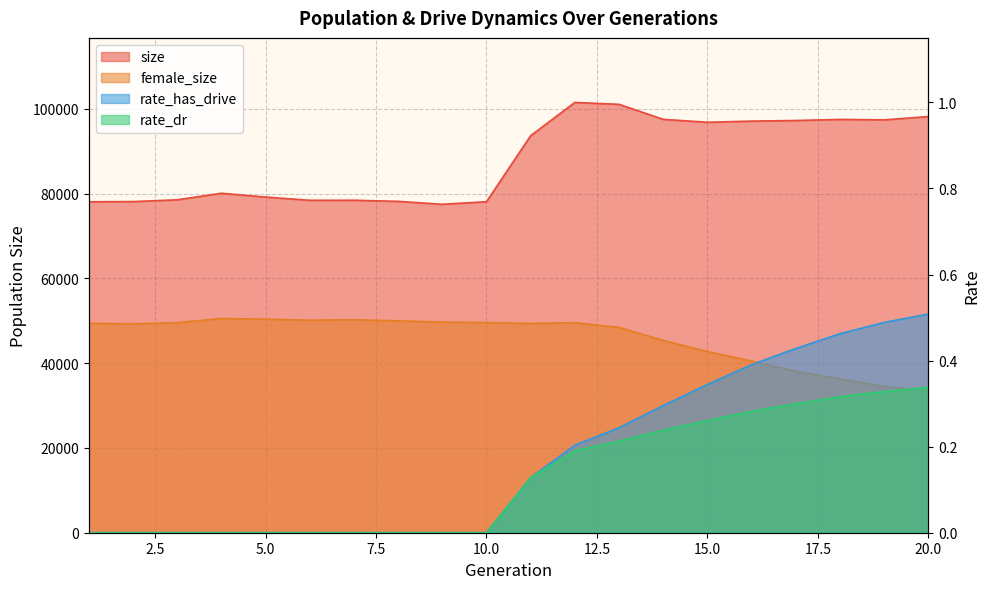

How many data points in female_size are less than 49378?

10